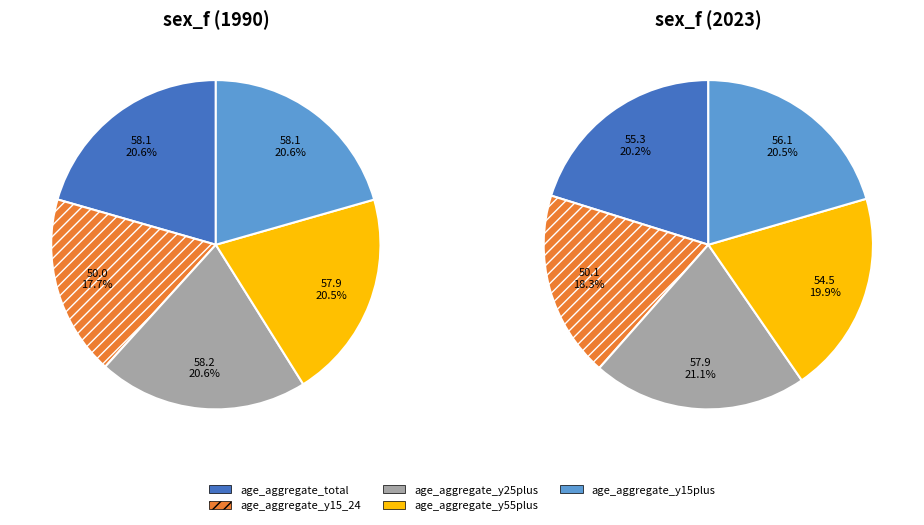

What is the difference between the highest and lowest values at 3?

8.2